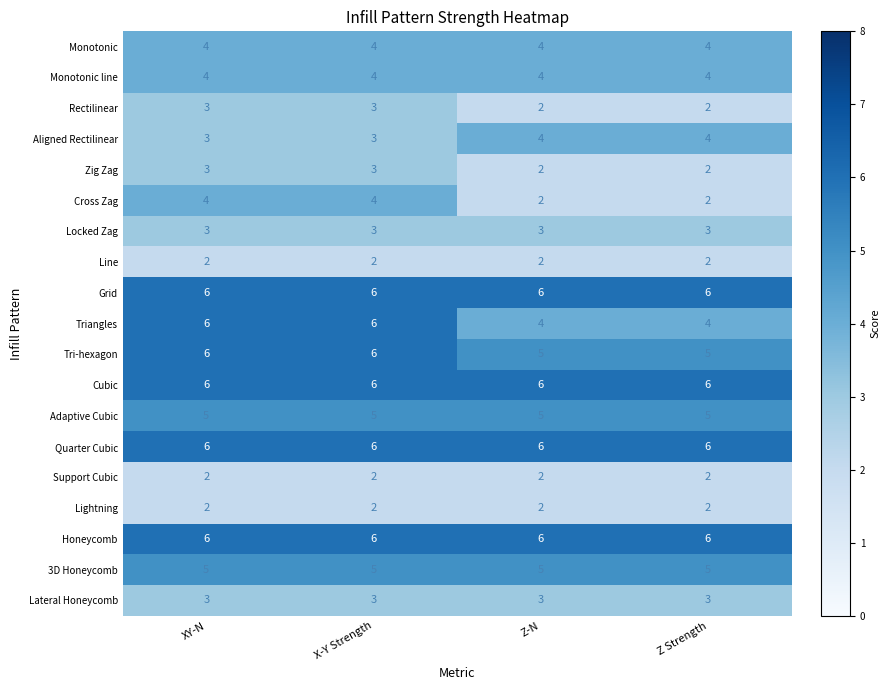

What is the greatest value displayed?

6